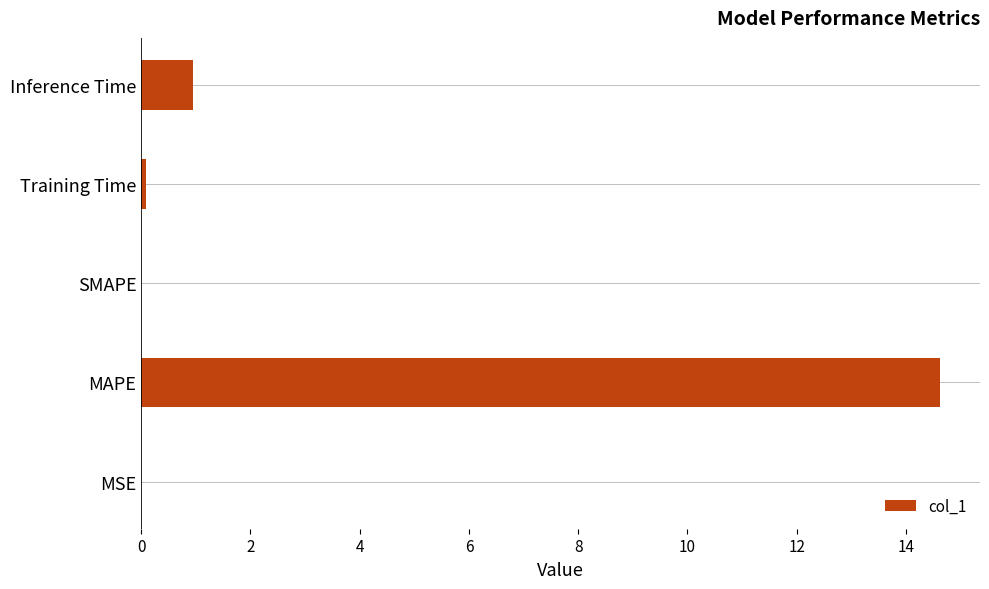

Is it true that the value at SMAPE is 9.8?

False